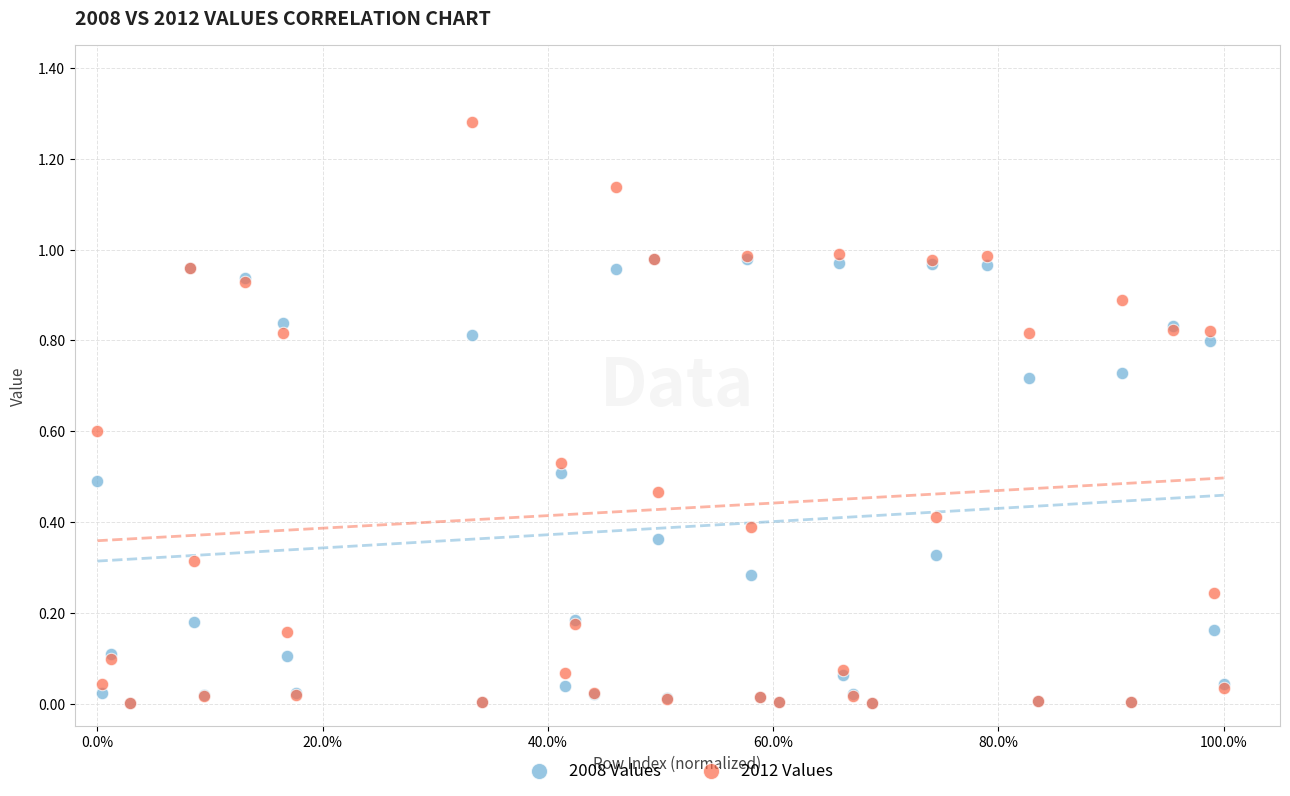

Which series has the largest Y range (max minus min)?

2012 Values